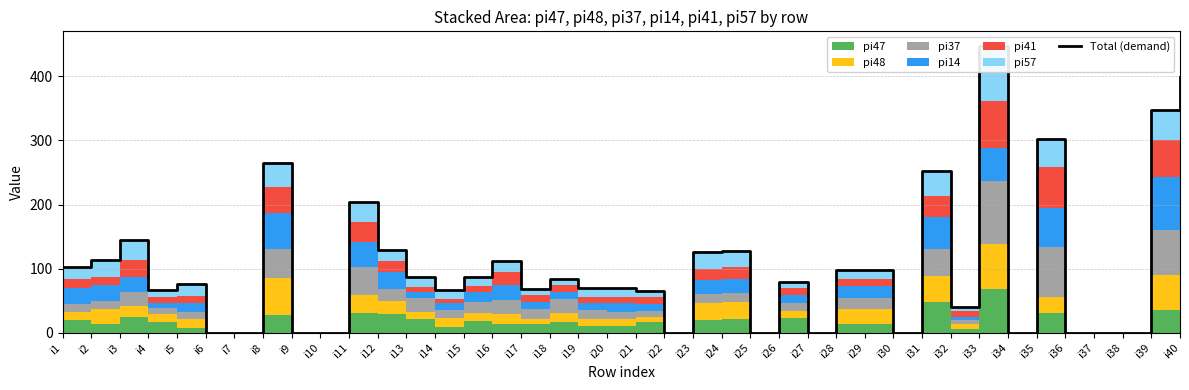

Reading right to left, transcribe all the data shown in this chart.

399	348	0	0	0	302	0	448	40	253	0	97	97	0	79	0	128	126	0	65	69	69	83	68	112	87	66	87	129	204	0	0	265	0	0	76	66	144	114	102